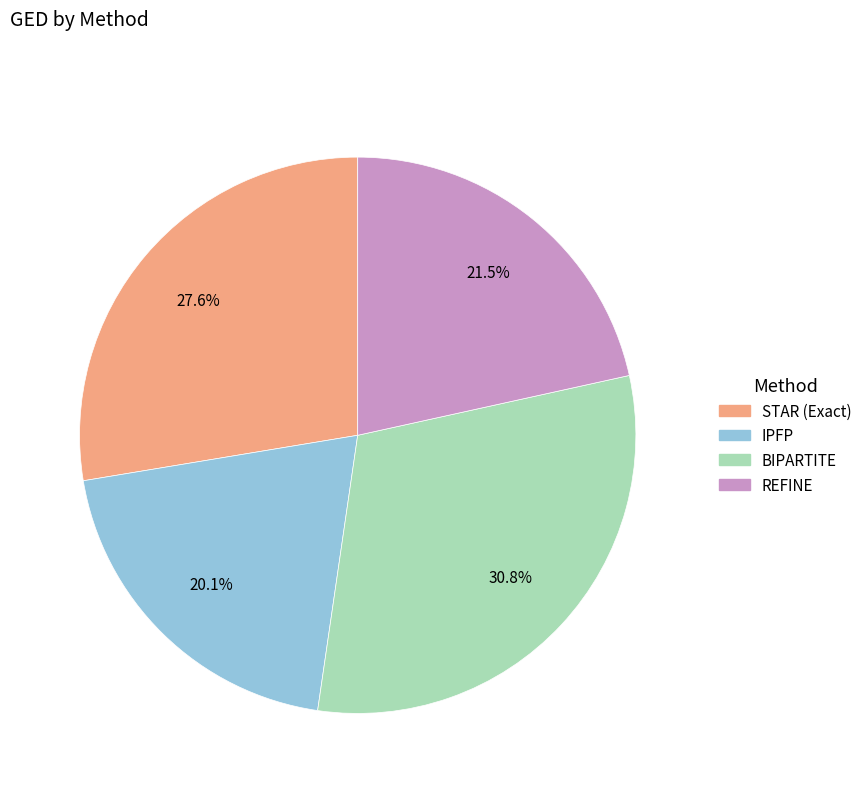

What percentage is the BIPARTITE slice, to the nearest percent?

31%